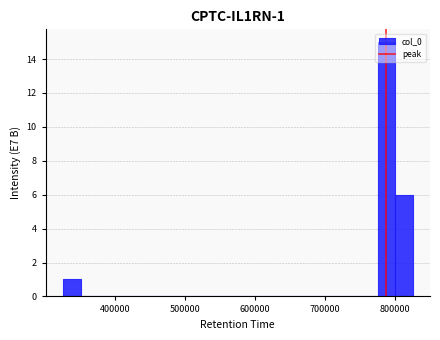

Read against the x-axis, roughly where is the centre of the tallest bar?

790000